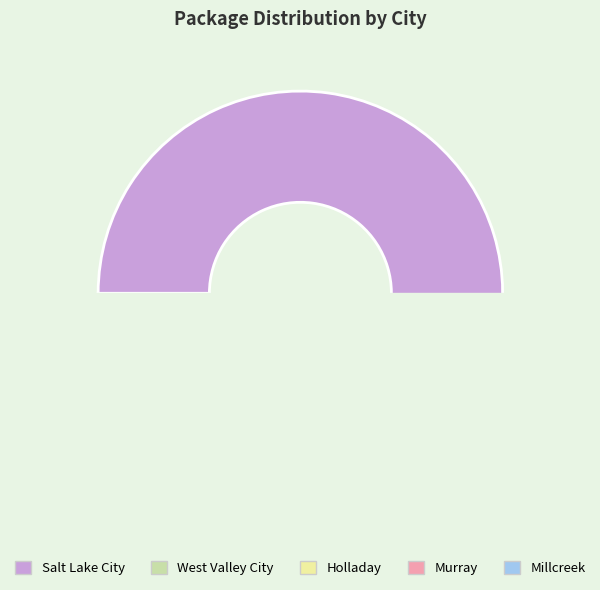

What is the change in value from Holladay to Millcreek?

-3